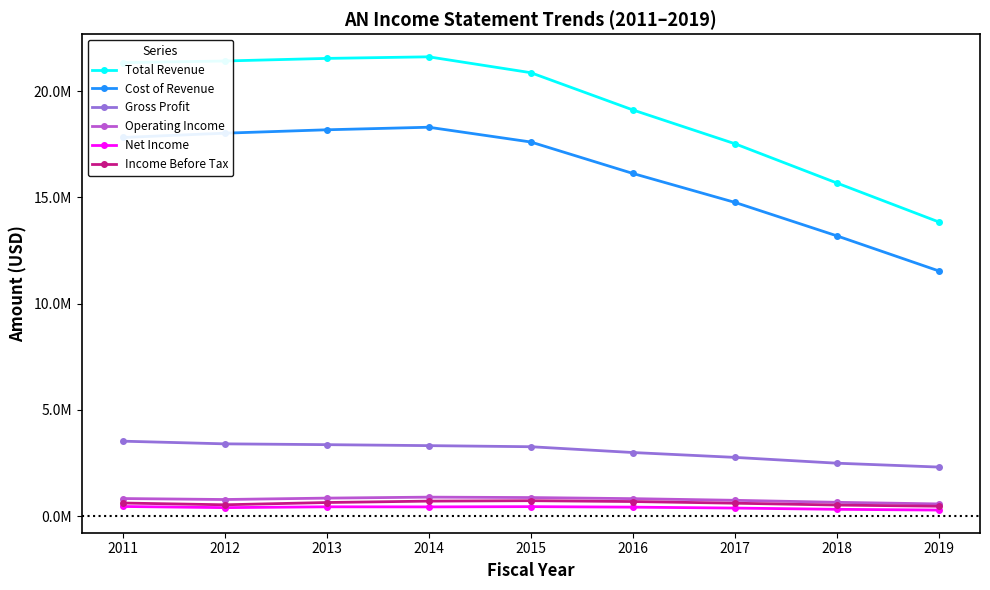

What are all the series names shown in the legend?

Total Revenue, Cost of Revenue, Gross Profit, Operating Income, Net Income, Income Before Tax